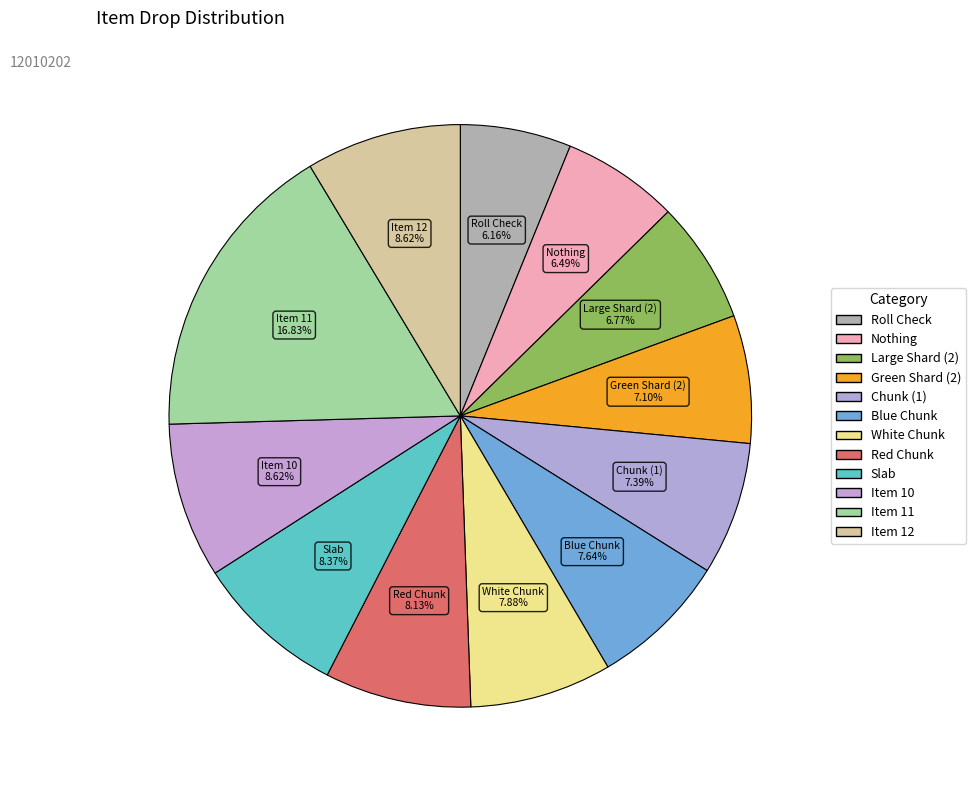

Rank the categories by value from lowest to highest.

Roll Check, Nothing, Large Shard (2), Green Shard (2), Chunk (1), Blue Chunk, White Chunk, Red Chunk, Slab, Item 10, Item 12, Item 11